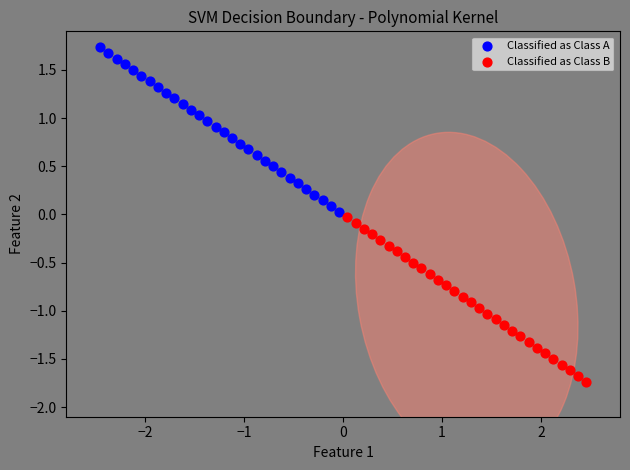

Which series reaches the minimum Y coordinate?

Classified as Class B